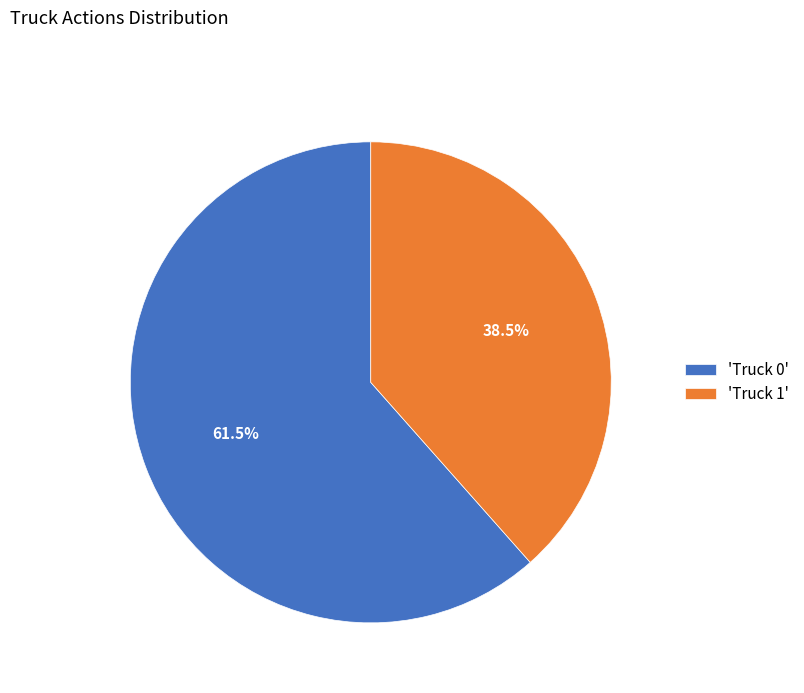

Which category has the smallest portion of the pie?

'Truck 1'